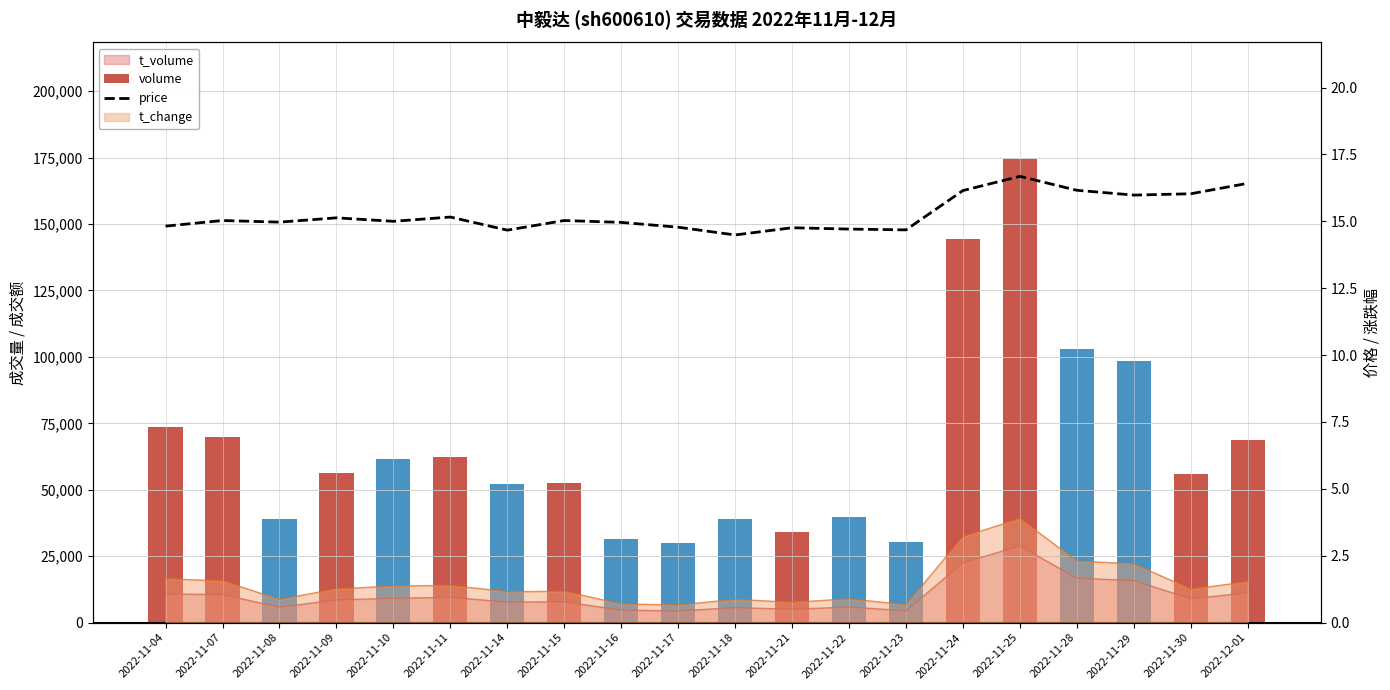

What is the spread (max minus min) of values at 2022-11-09?

56470.9